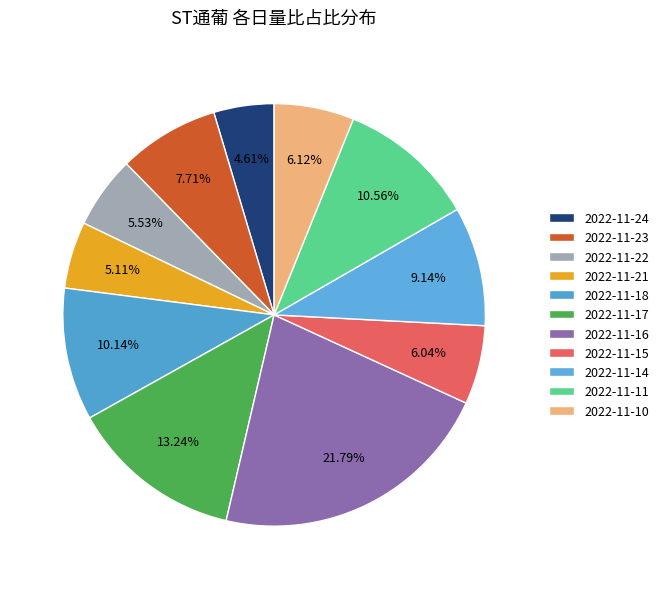

The 2022-11-14 slice represents 1% of the pie. True or false?

False